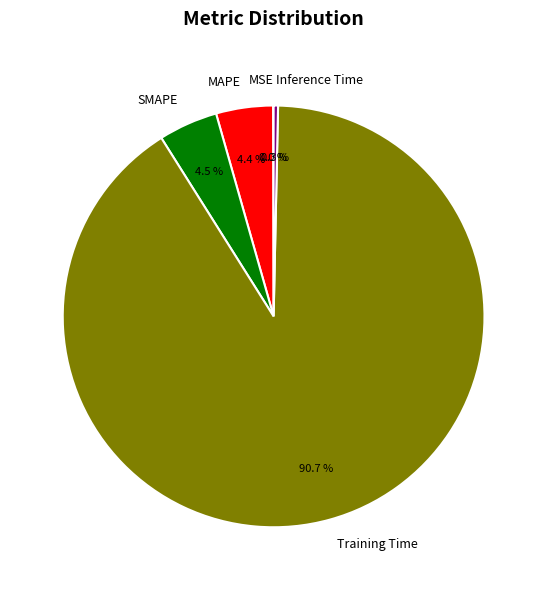

Between Inference Time and MAPE, which is larger?

MAPE